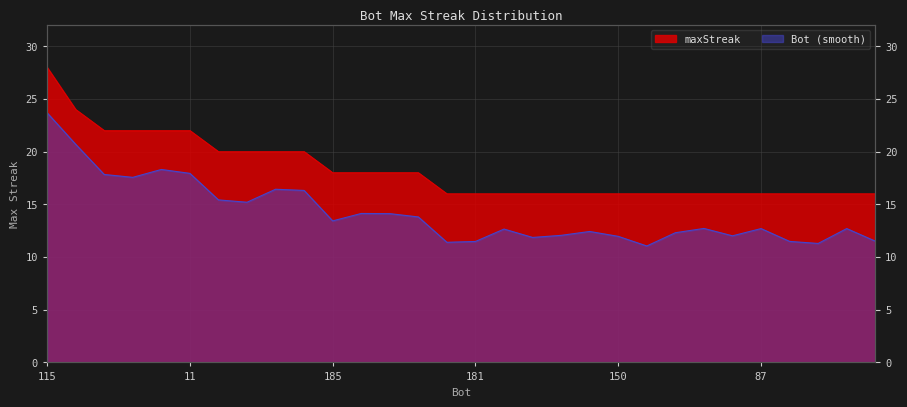

What is the value of the 16th point from the left?

16